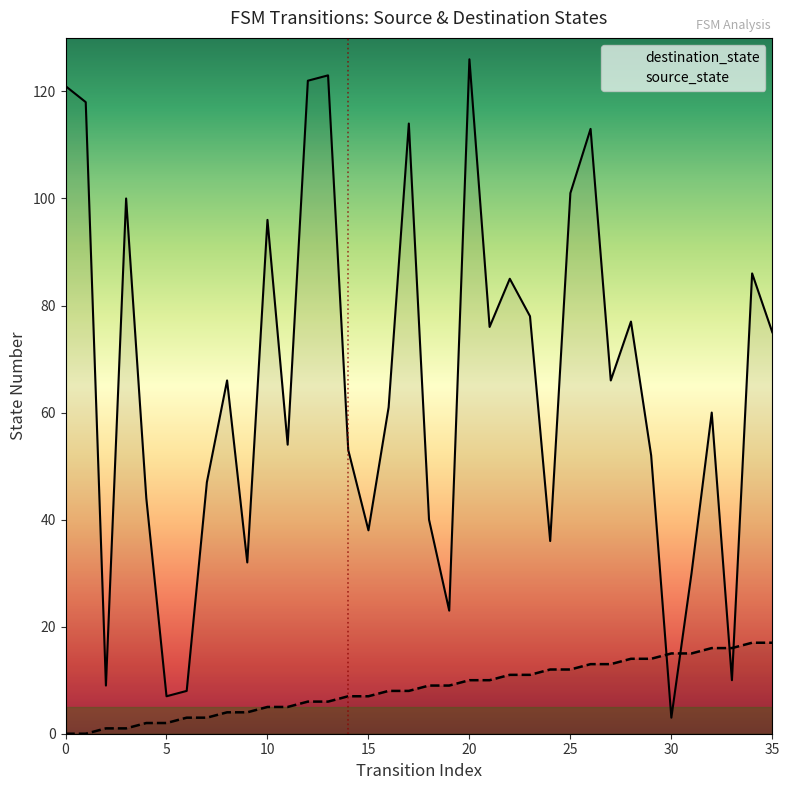

At which label is destination_state closest to 64?

8